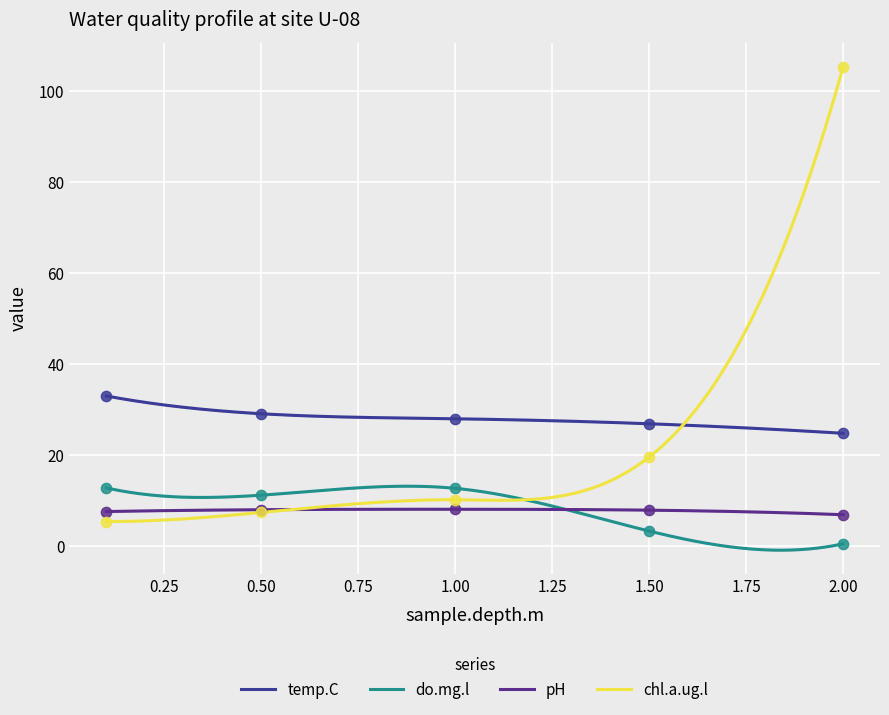

Is the value of pH at 1.5 greater than the value of chl.a.ug.l at 0.5?

Yes